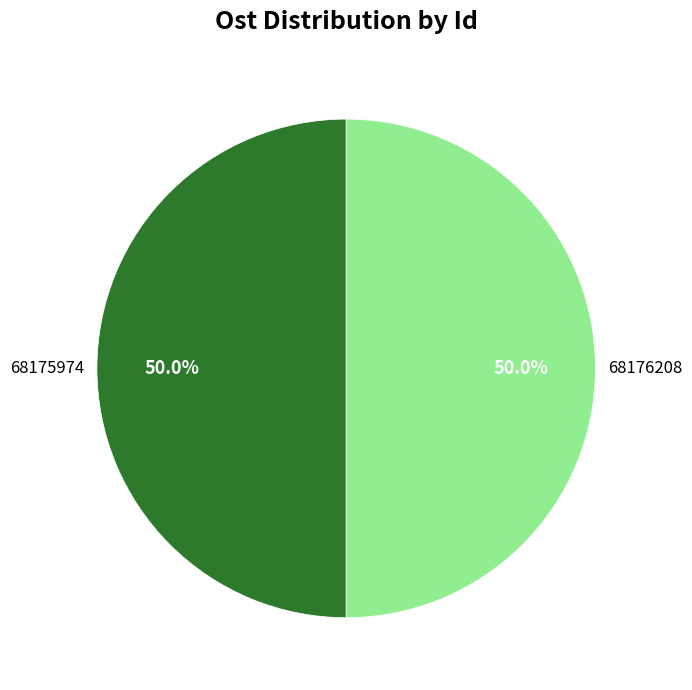

Approximately how many times larger is the value at 68176208 compared to 68175974?

1.0